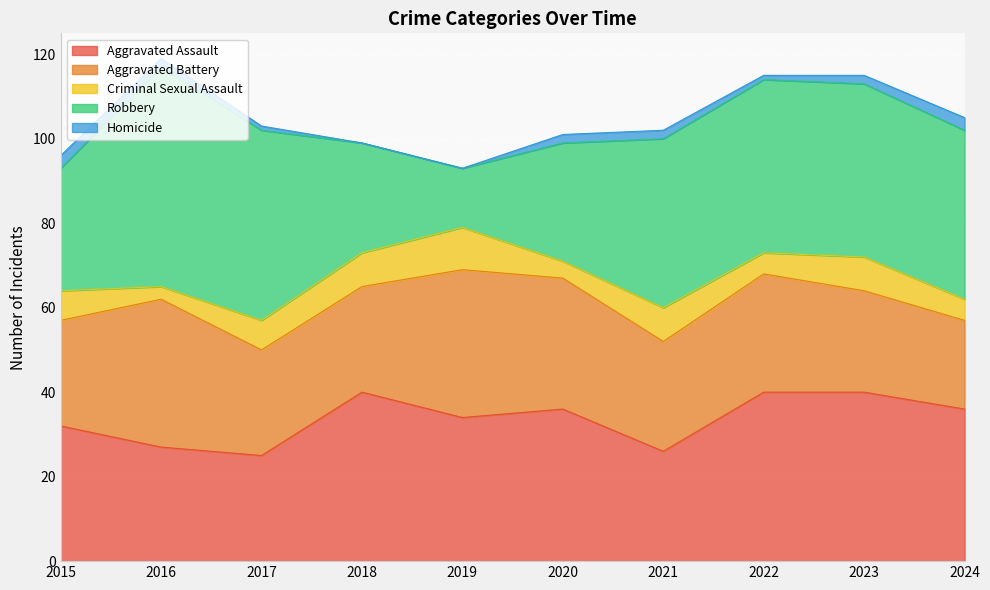

How many lines are shown in the chart?

5